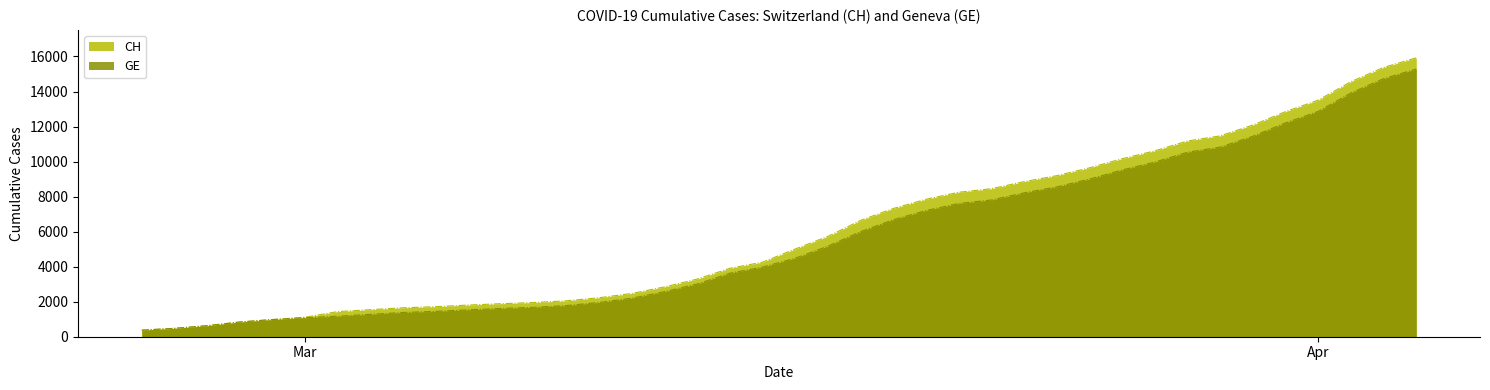

Which series has the widest spread of values?

CH